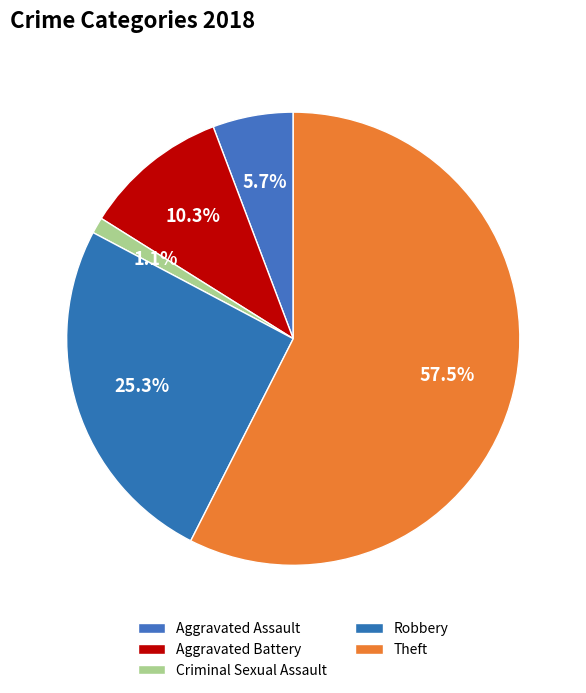

Do Theft and Robbery together represent more than half of the pie?

Yes